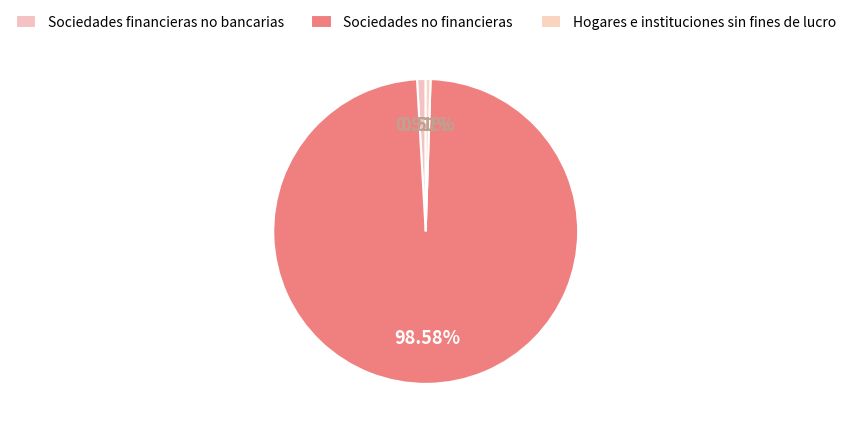

How many slices are in this pie chart?

3